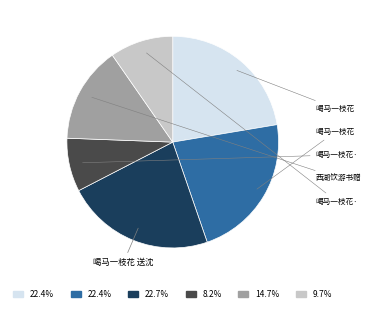

Is there a majority slice in this chart?

No